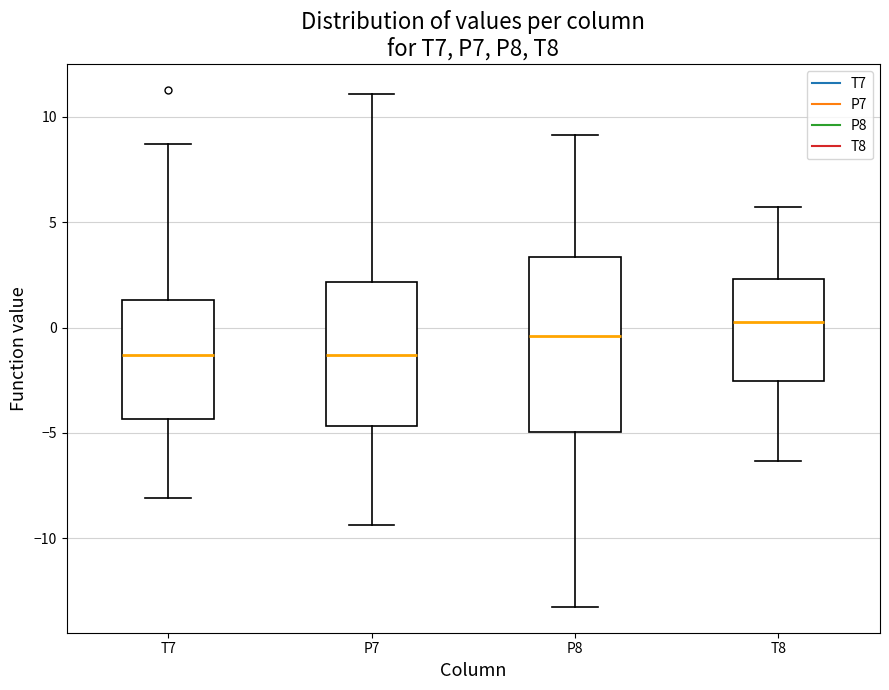

Reading left to right, transcribe this box plot: for each box, give where its median line is, the range the box spans, and where its two whiskers end, as read against the y-axis. The values are not printed on the chart, so give them approximately, as read against the axis.

T7: median -1.5, box -4.5 to 1.5, whiskers -8.0 to 8.5
P7: median -1.5, box -4.5 to 2.0, whiskers -9.5 to 11.0
P8: median -0.5, box -5.0 to 3.5, whiskers -13.5 to 9.0
T8: median 0.5, box -2.5 to 2.5, whiskers -6.5 to 5.5